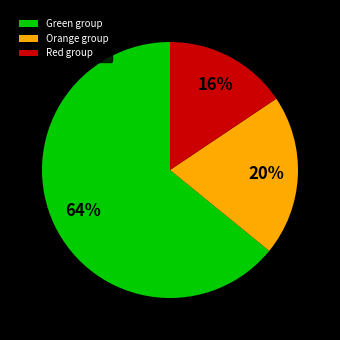

What is the largest slice in the pie chart?

Green group